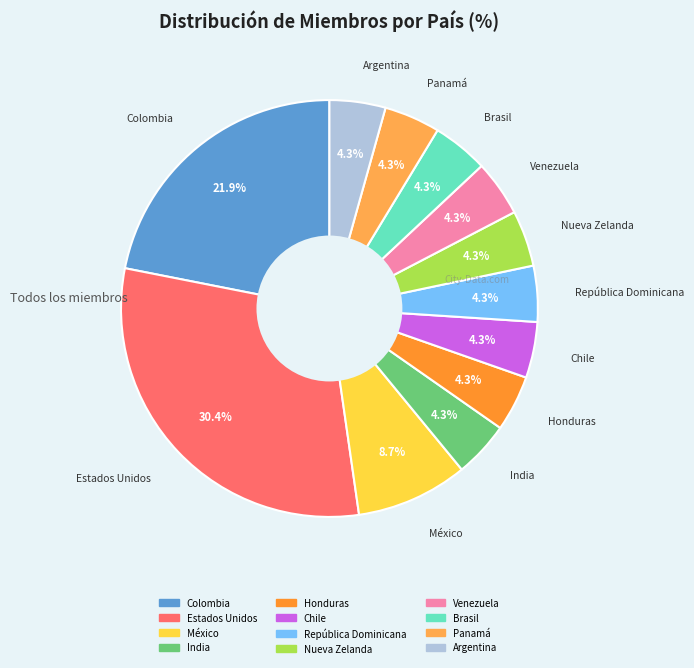

To the nearest percent, what is the difference between the largest and smallest slice percentages?

26%